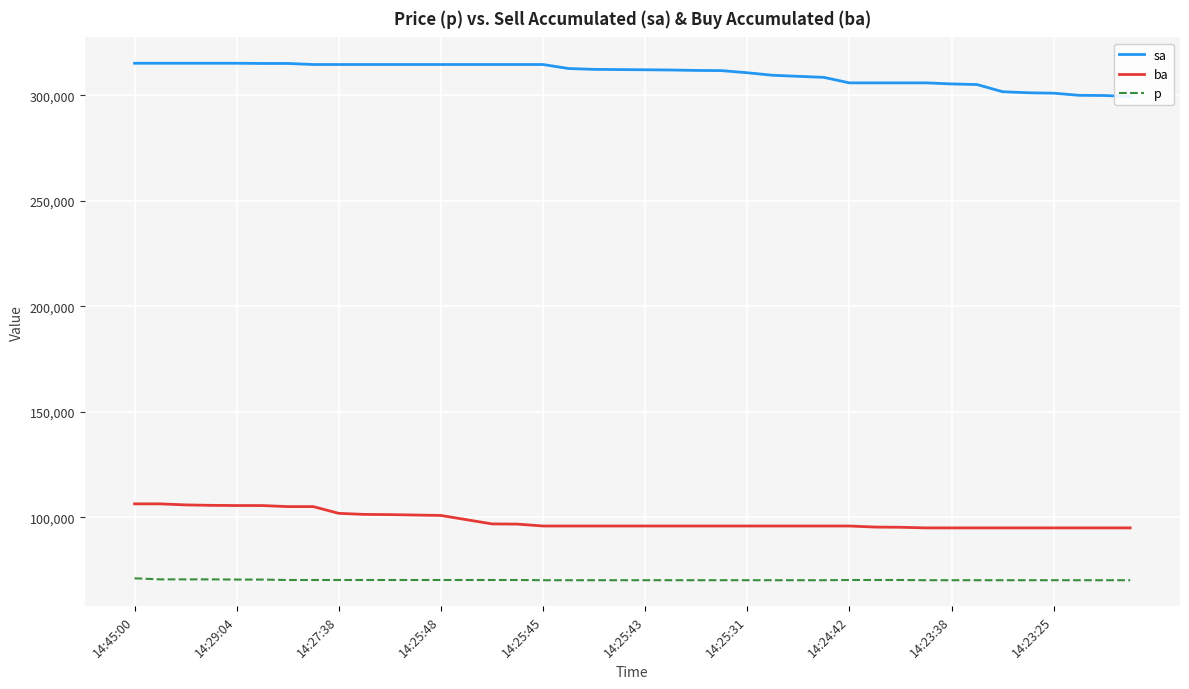

What is the label of the 40th point from the left?

39